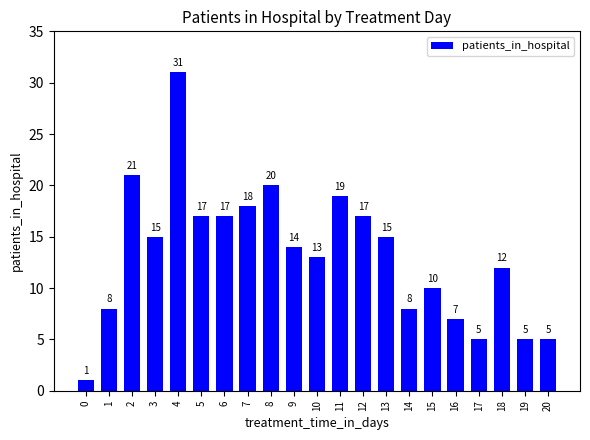

What is the greatest value displayed?

31